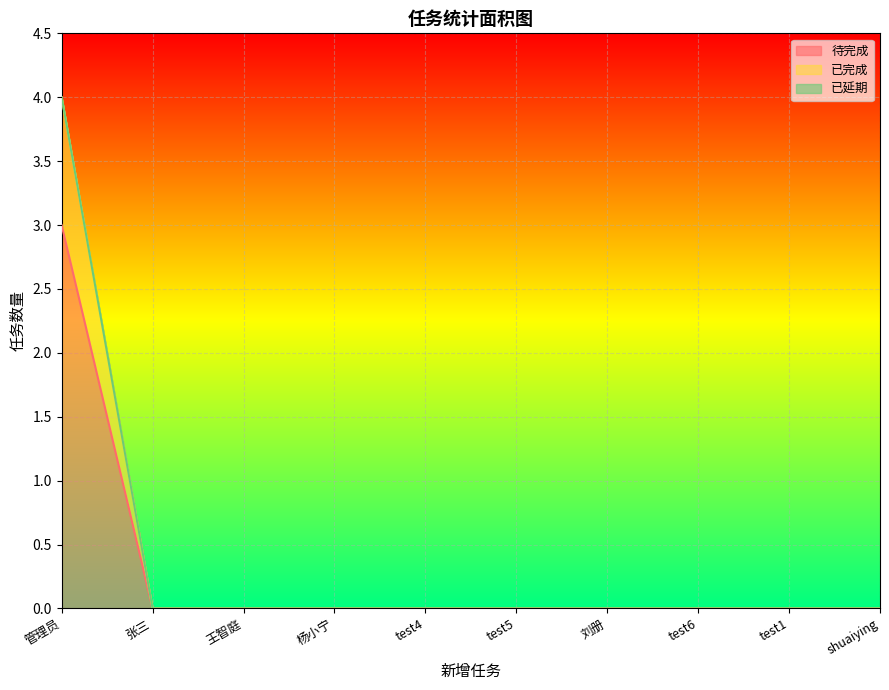

At which category is the sum across all series the highest?

管理员